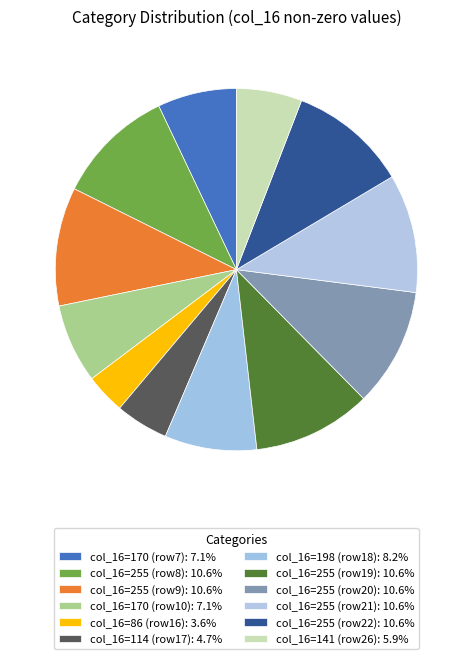

How many slices are in this pie chart?

12